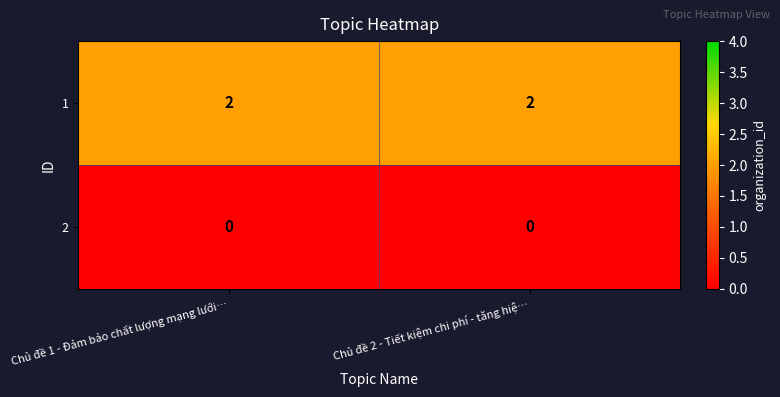

At how many categories does at least one series exceed 1?

2